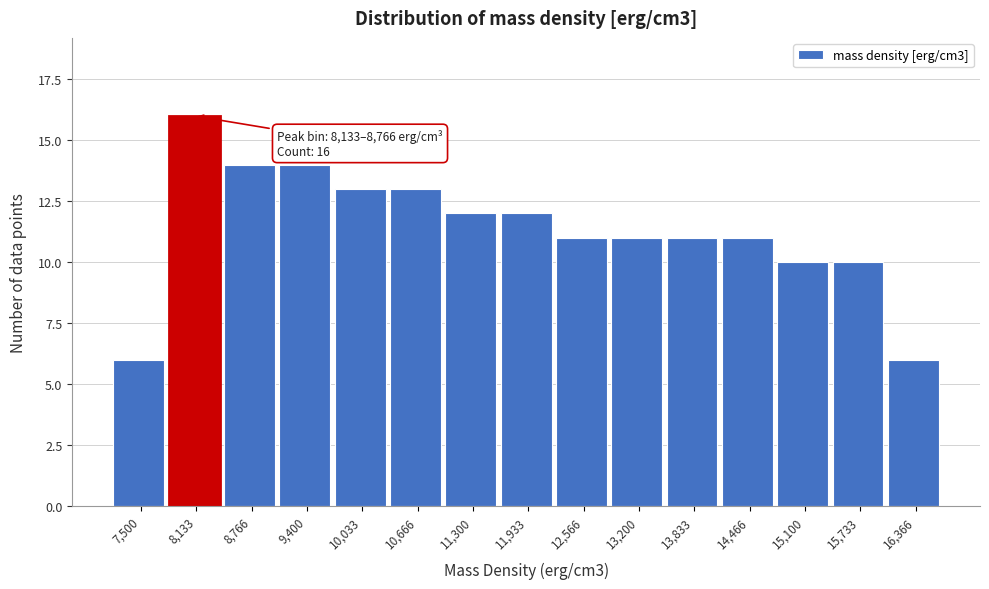

Reading left to right, list all the values displayed in this chart.

6	16	14	14	13	13	12	12	11	11	11	11	10	10	6